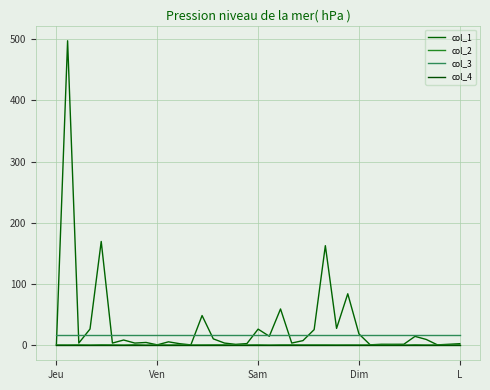

What are all the series names shown in the legend?

col_1, col_2, col_3, col_4